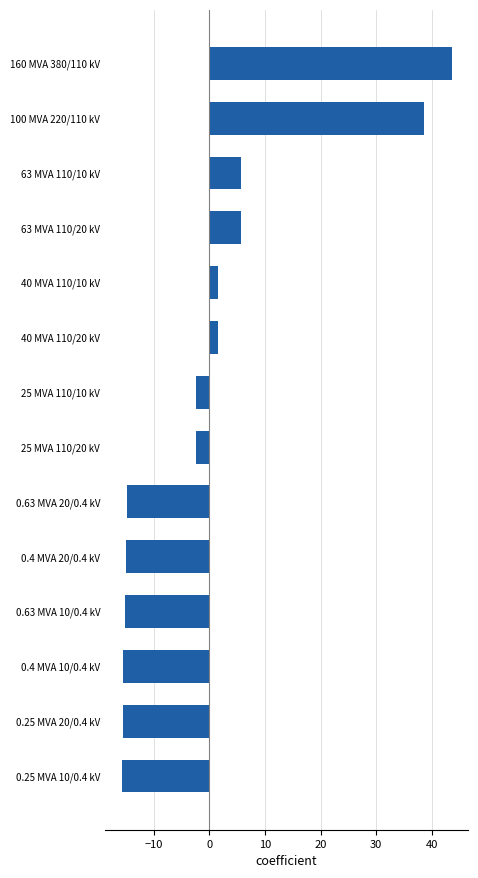

What is the minimum value shown in the chart?

-15.8